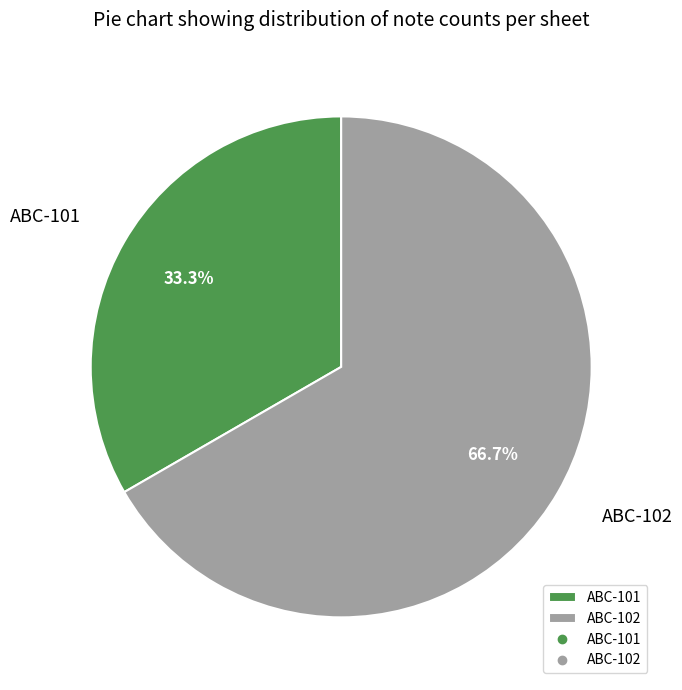

Which slice is the largest?

ABC-102